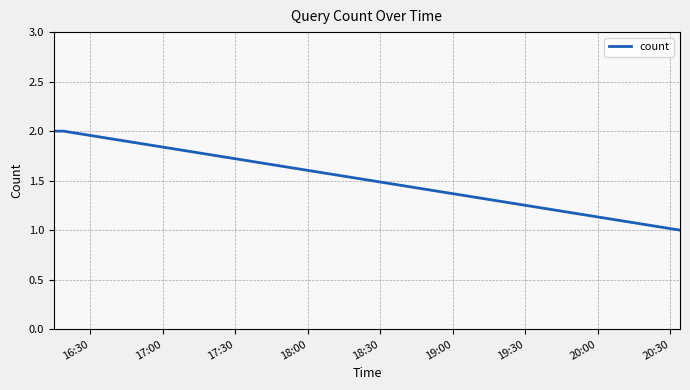

Reading left to right, transcribe all the data shown in this chart.

2	2	1